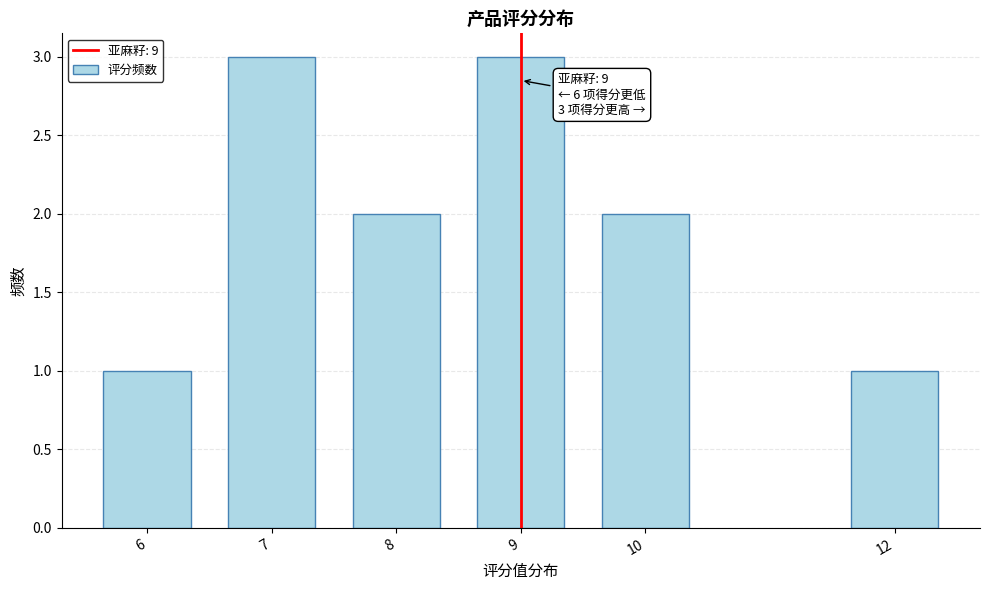

Reading left to right, transcribe all the data shown in this chart.

1	3	2	3	2	1